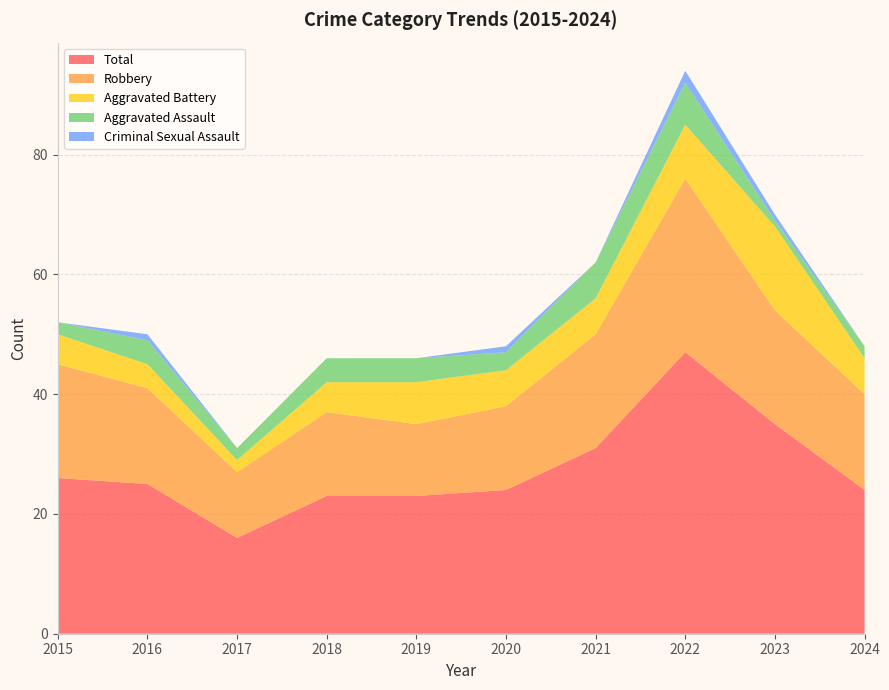

Reading right to left, extract all data points from this chart.

Aggravated Assault: 2024=2	2023=1	2022=7	2021=6	2020=3	2019=4	2018=4	2017=2	2016=4	2015=2
Aggravated Battery: 2024=6	2023=14	2022=9	2021=6	2020=6	2019=7	2018=5	2017=2	2016=4	2015=5
Criminal Sexual Assault: 2024=0	2023=1	2022=2	2021=0	2020=1	2019=0	2018=0	2017=0	2016=1	2015=0
Robbery: 2024=16	2023=19	2022=29	2021=19	2020=14	2019=12	2018=14	2017=11	2016=16	2015=19
Total: 2024=24	2023=35	2022=47	2021=31	2020=24	2019=23	2018=23	2017=16	2016=25	2015=26